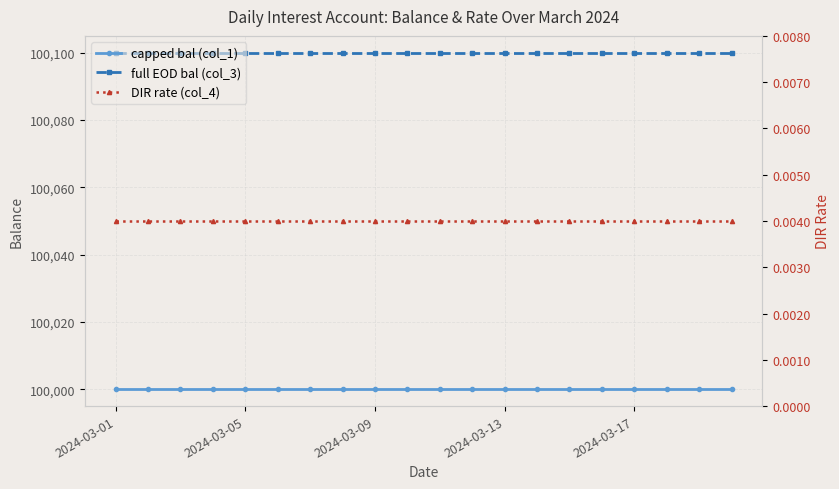

What is the sum of the full EOD bal (col_3) values at 12 and 7?

200200.0